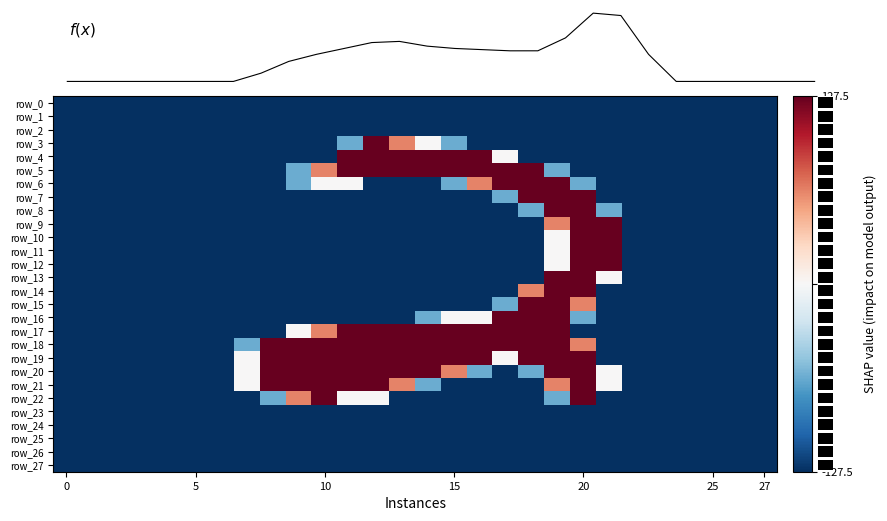

How many positive values does the row_17 series have?

11